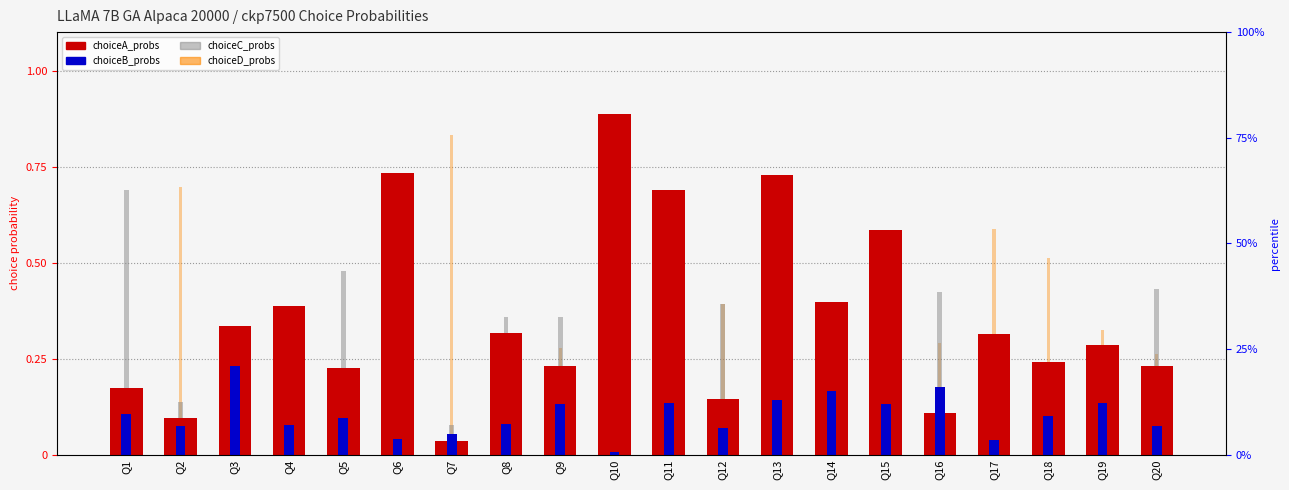

What is the value of the choiceB_probs bar at the 19th from the left?

0.1